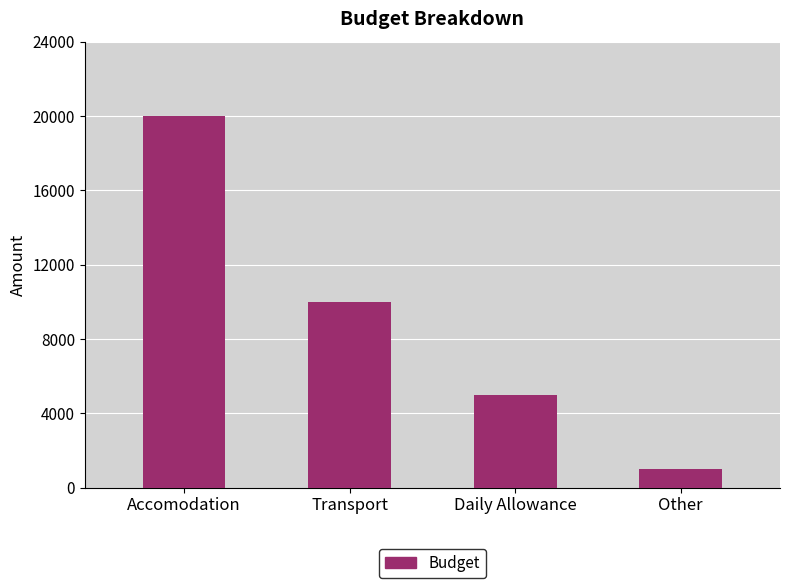

At which category does the chart reach its peak across all series?

Accomodation